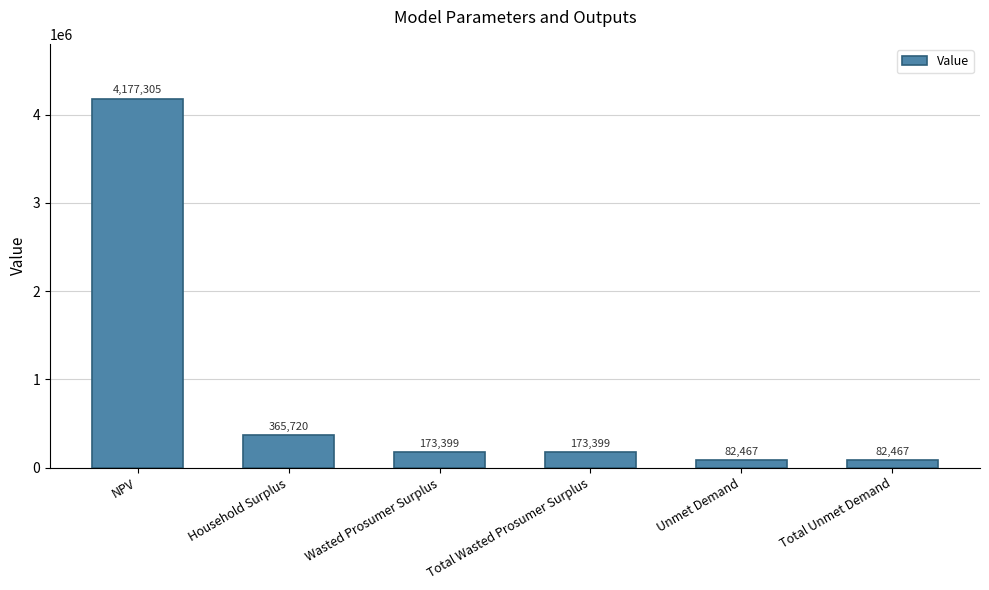

The value at NPV is 7262485.6. True or false?

False